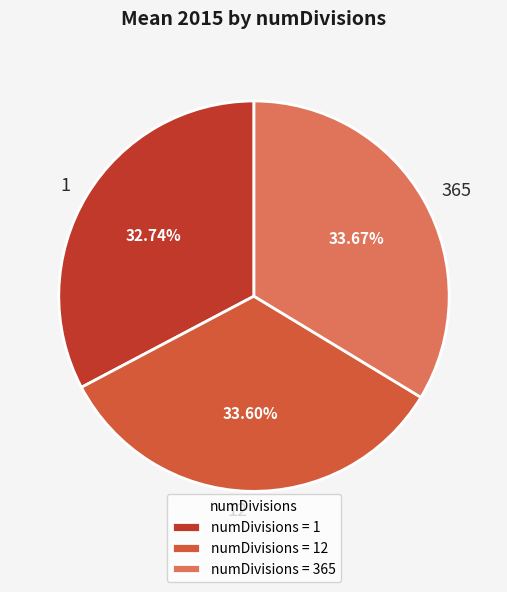

Is it true that 1 is 21% of the pie?

False